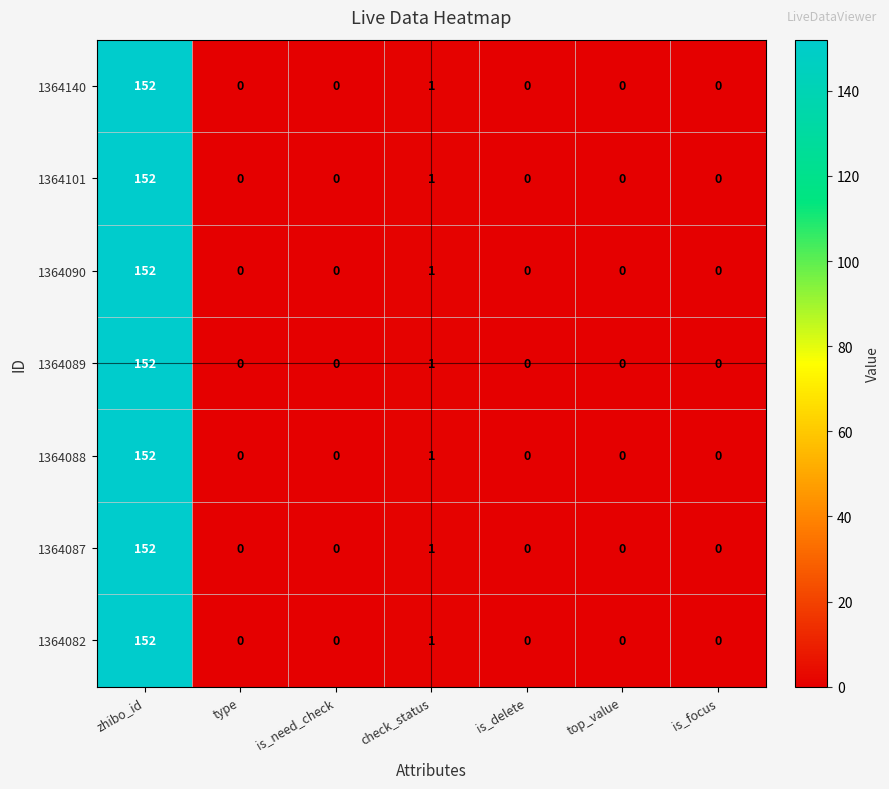

Which category has the highest value in the 1364089 series?

zhibo_id